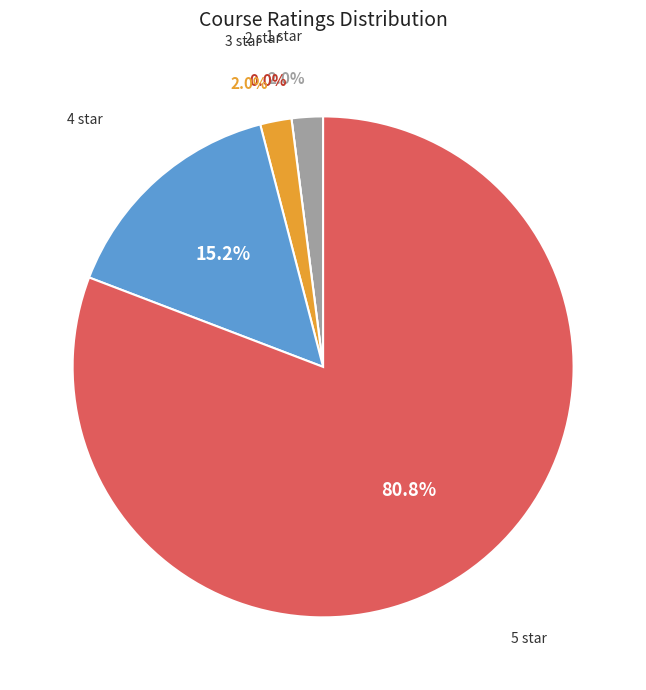

To the nearest percent, what is the average slice percentage?

20%